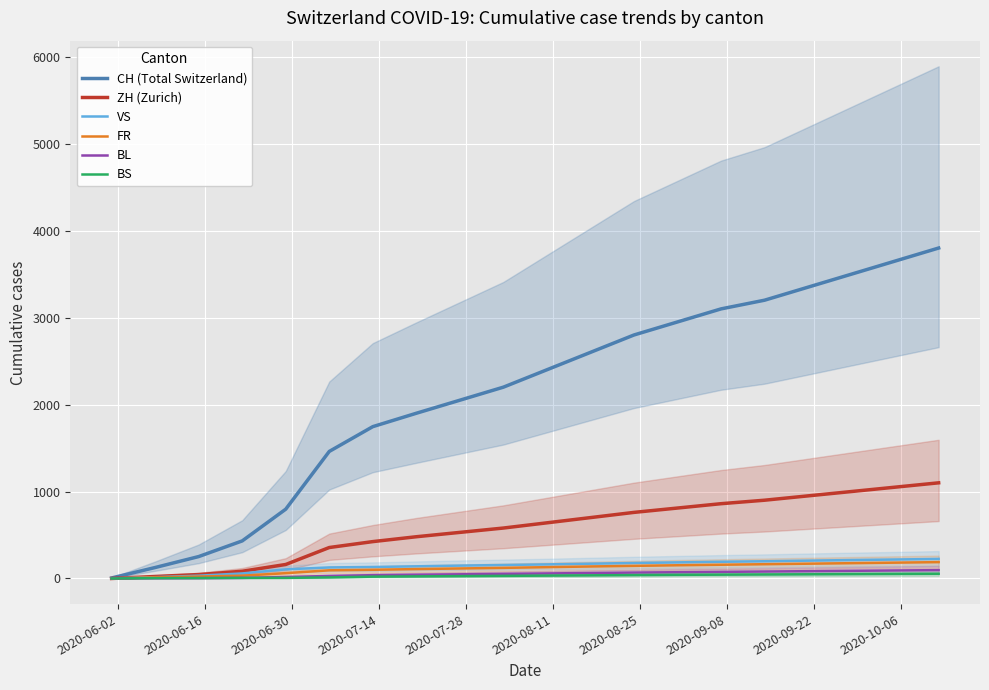

How many series are shown in this chart?

6